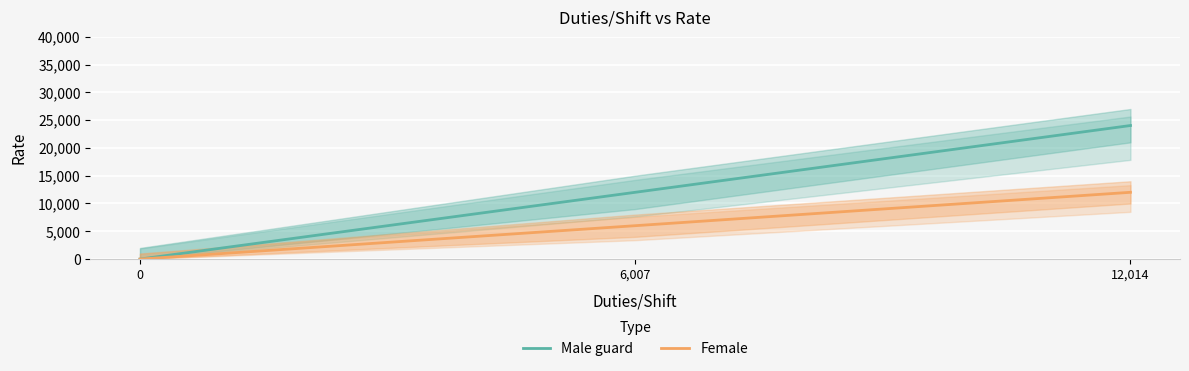

Is it true that Female equals 7046 at 12,014?

False